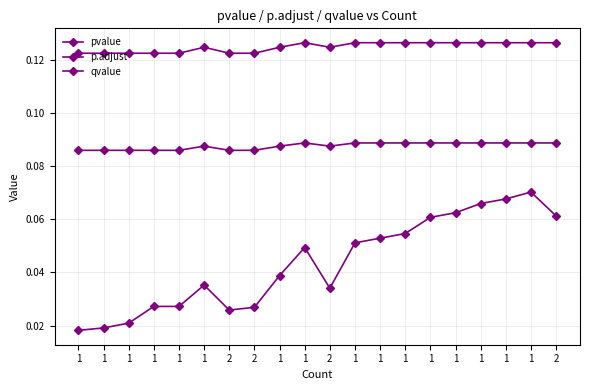

How many distinct data groups are displayed?

3